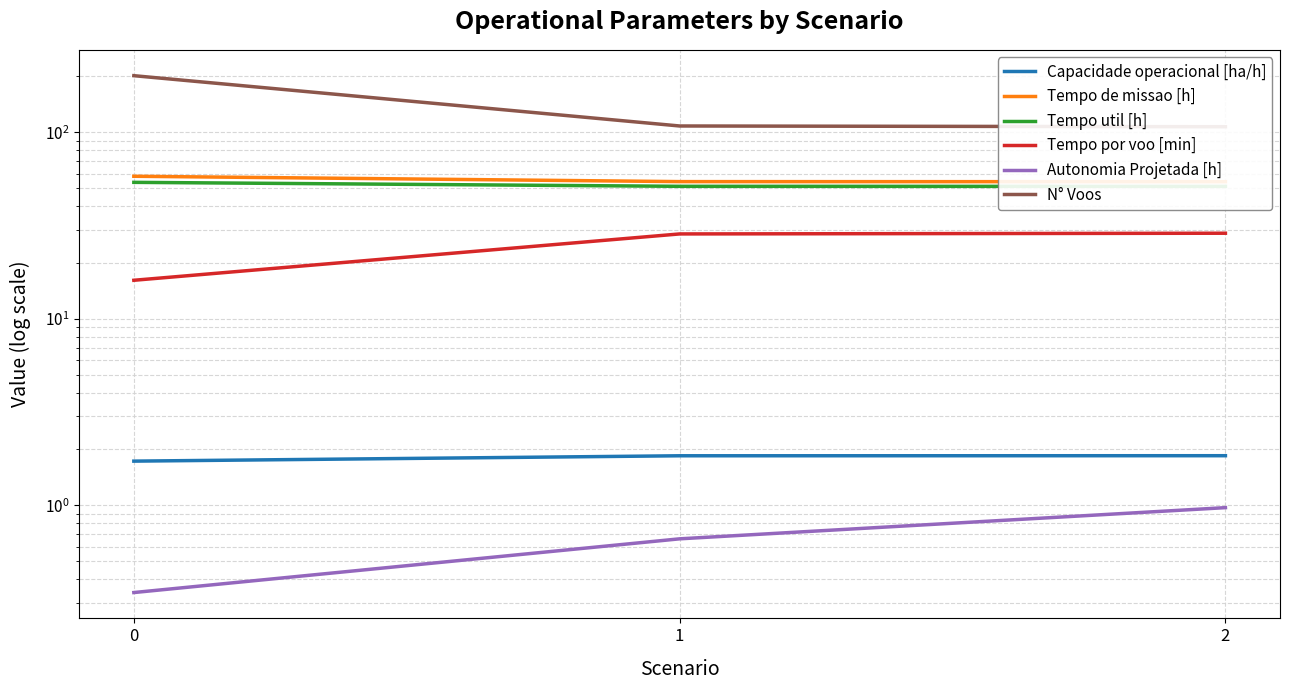

Which series has the largest total across all categories?

N° Voos